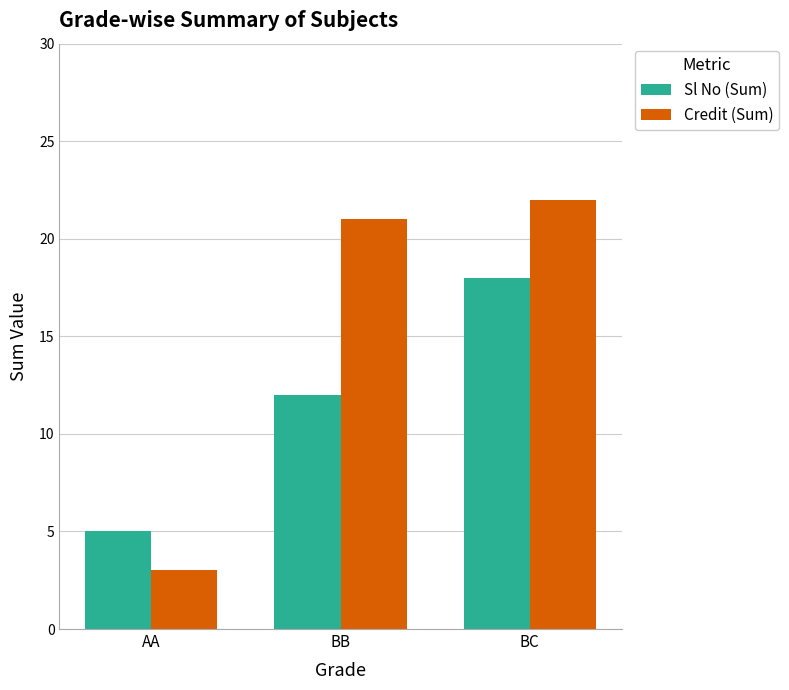

Rank the series by their average value, from lowest to highest.

Sl No (Sum), Credit (Sum)